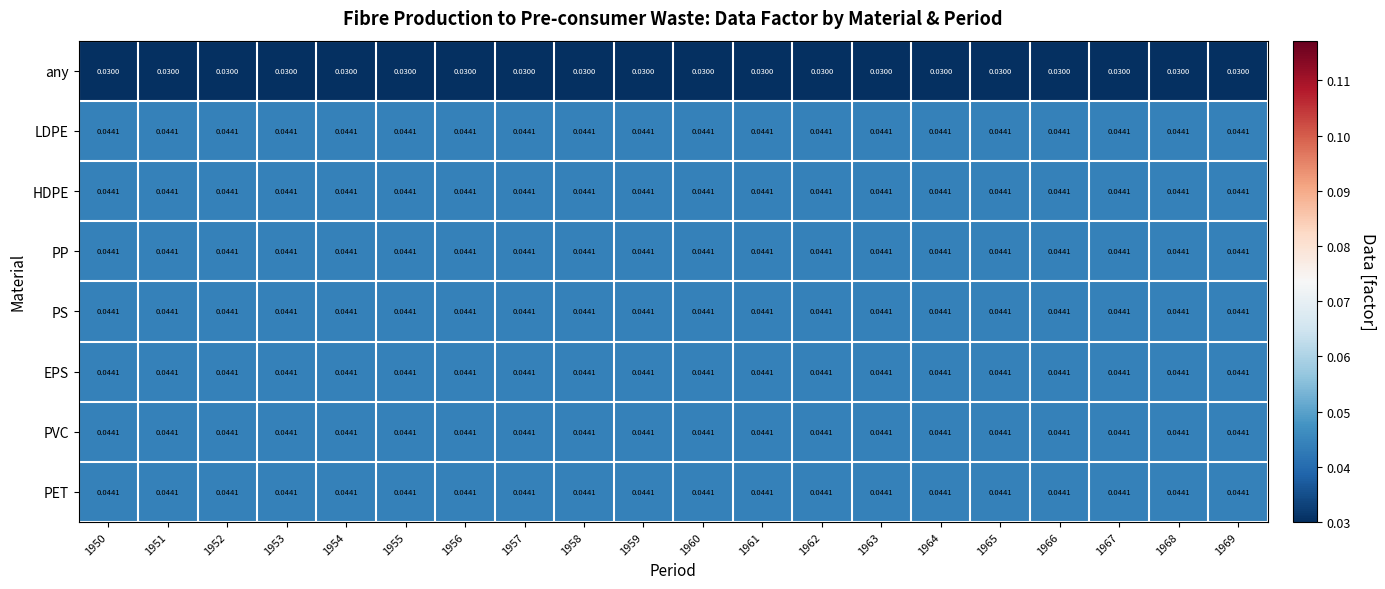

Which has a higher value, 1962 or 1959?

1962